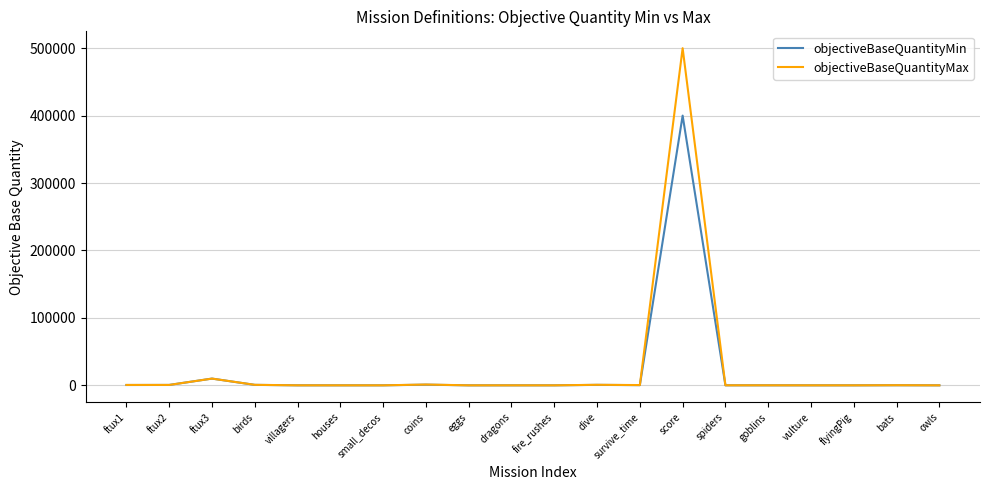

Rank the series by their maximum value, from highest to lowest.

objectiveBaseQuantityMax, objectiveBaseQuantityMin